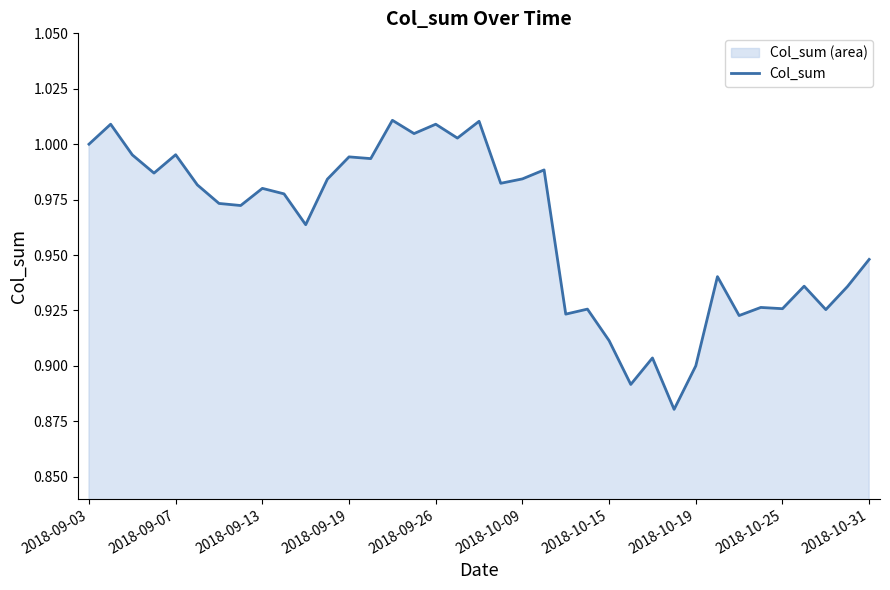

What position from the left is 22?

23